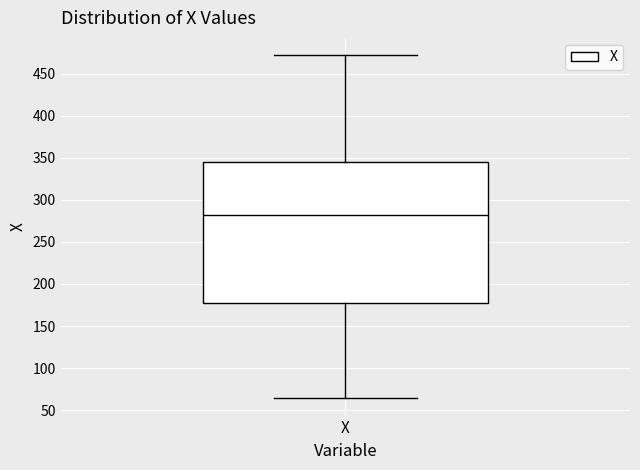

Read this box plot against the y-axis: the position of the median line, the range covered by the box, and the ends of both whiskers. The values are not printed on the chart, so give them approximately, as read against the axis.

median 280, box 175 to 345, whiskers 65 to 470